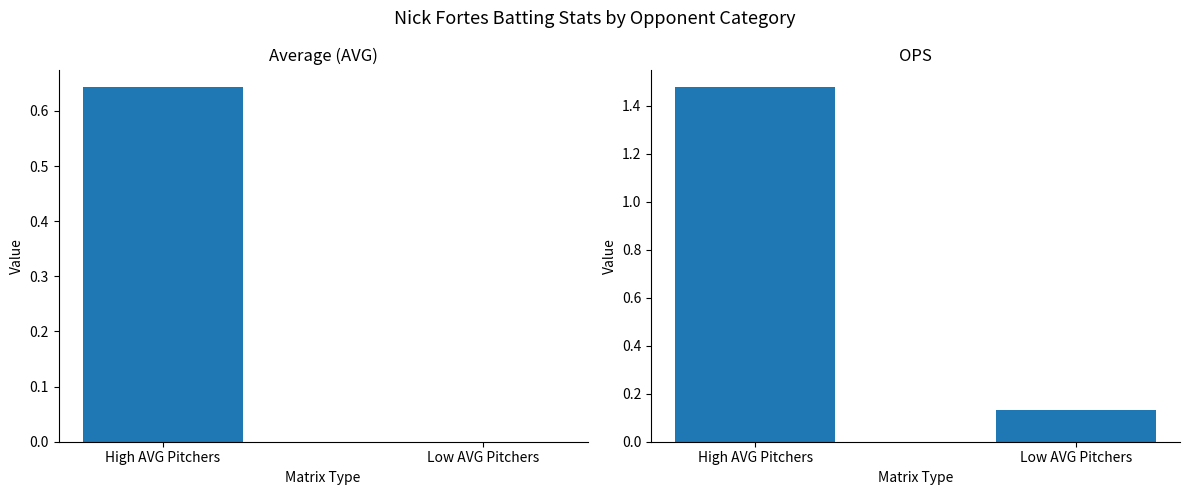

Rank the series by their average value, from highest to lowest.

ops, avg